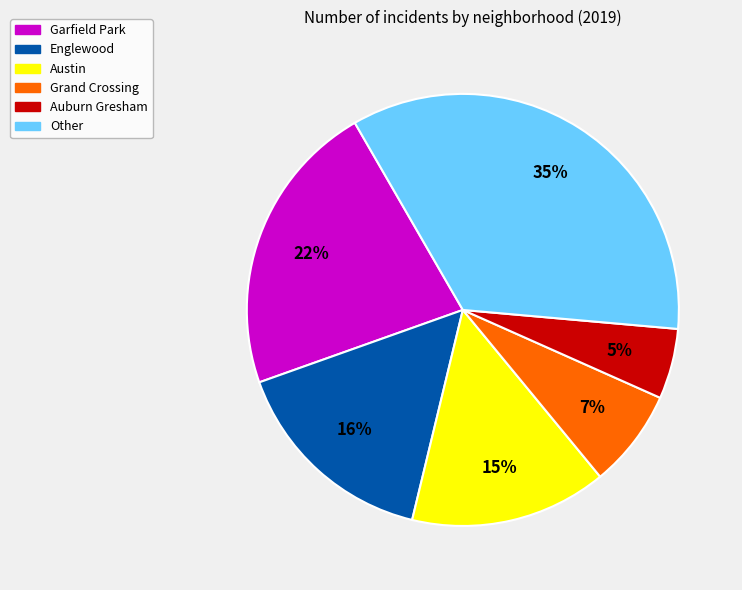

True or false: Garfield Park accounts for 22% of the total.

True